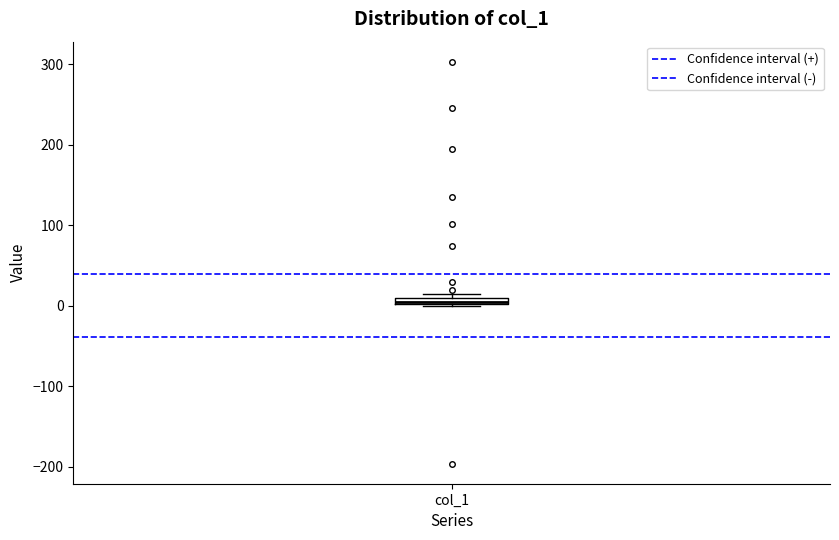

Where is the lower edge of the box for col_1 on the y-axis? The values are not printed on the chart, so give them approximately, as read against the axis.

0